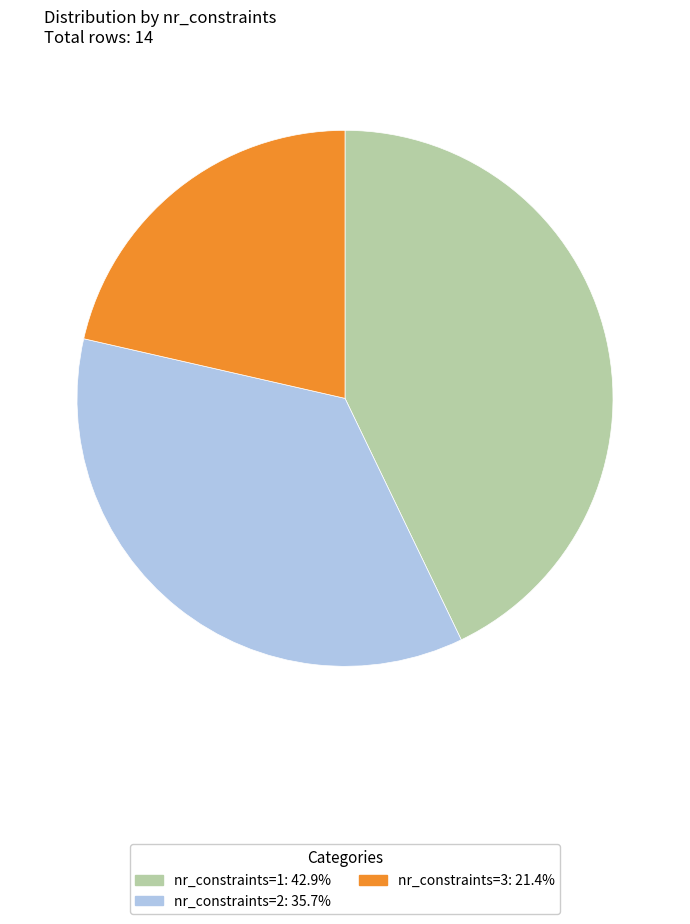

Is there any slice that represents more than half of the pie?

No